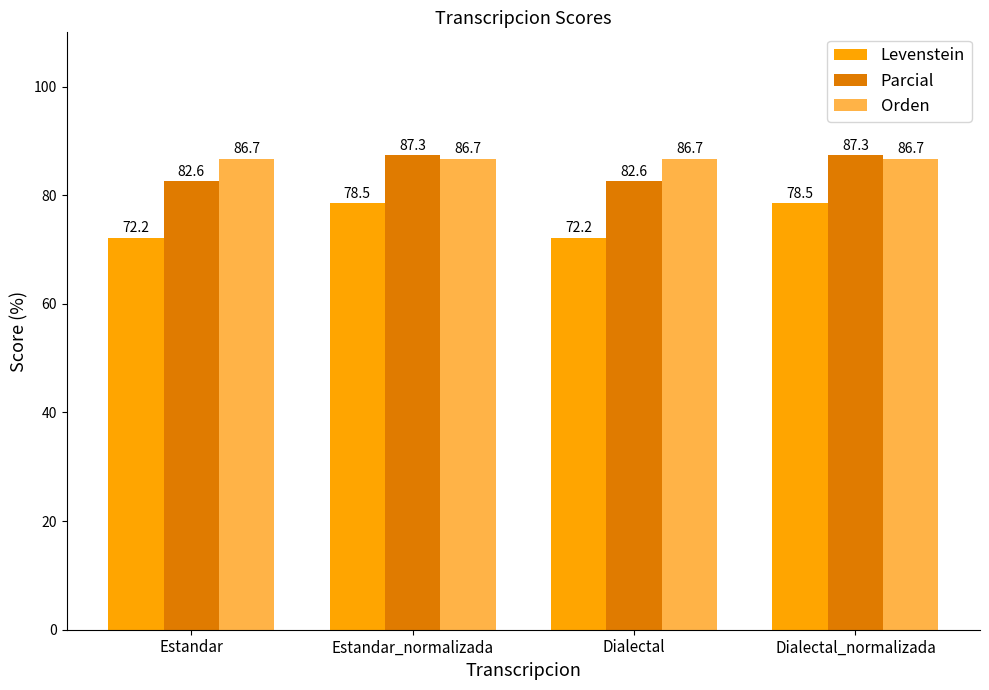

Reading left to right, transcribe all the data shown in this chart.

Levenstein: 72.2	78.5	72.2	78.5
Parcial: 82.6	87.3	82.6	87.3
Orden: 86.7	86.7	86.7	86.7